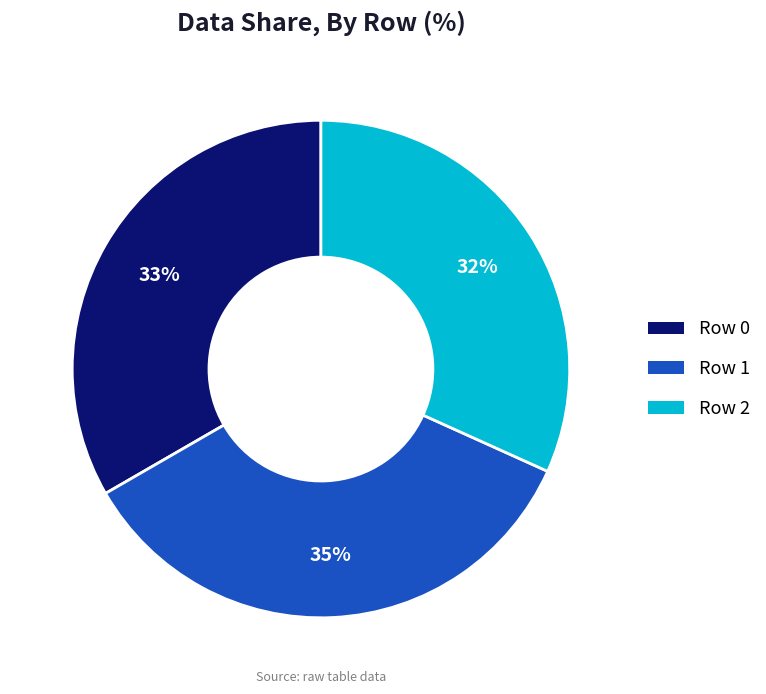

What is the ratio of the value at Row 2 to the value at Row 1?

0.9